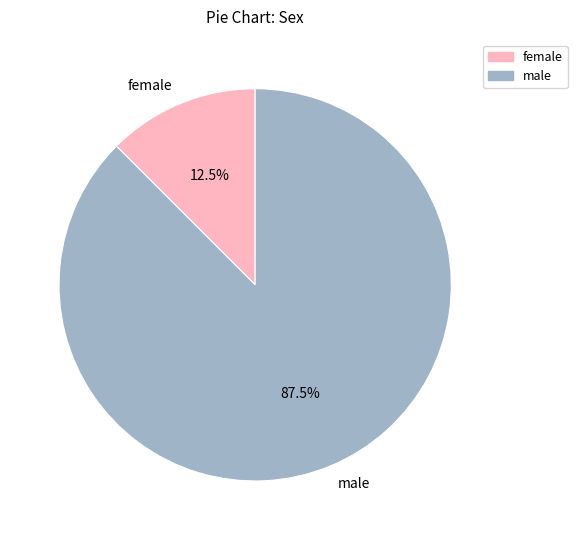

Does any single category account for the majority?

Yes